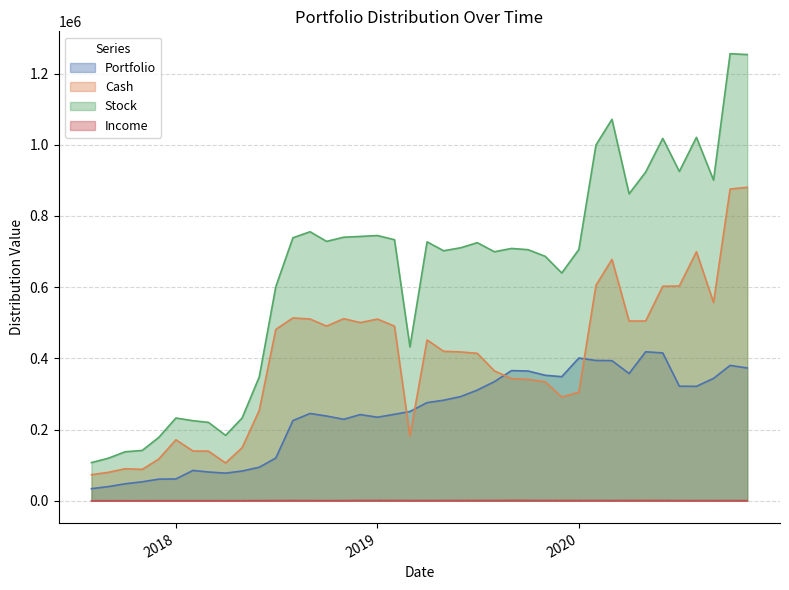

Does the chart display data point markers on the line(s)?

No